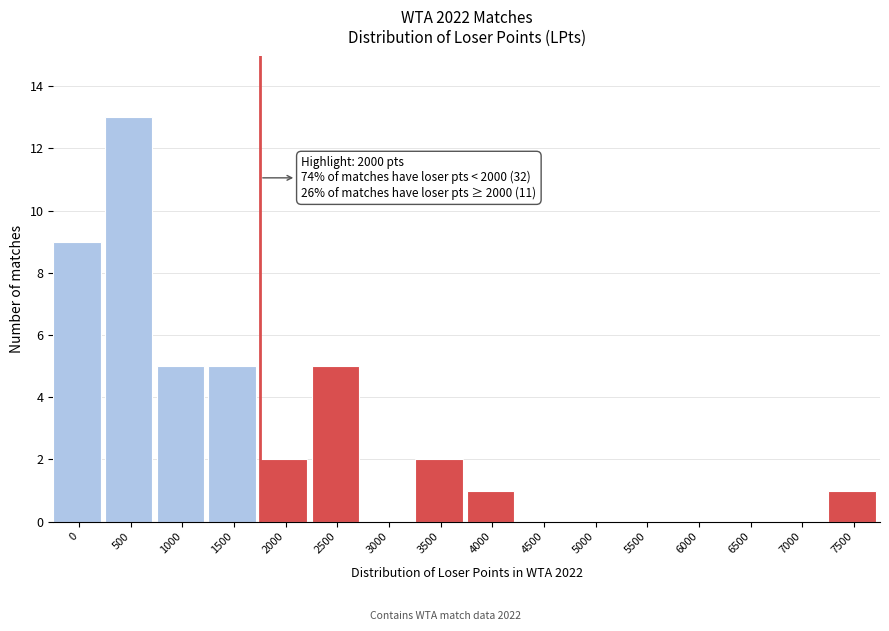

Reading left to right, list all the values displayed in this chart.

0=9	500=13	1000=5	1500=5	2000=2	2500=5	3000=0	3500=2	4000=1	4500=0	5000=0	5500=0	6000=0	6500=0	7000=0	7500=1